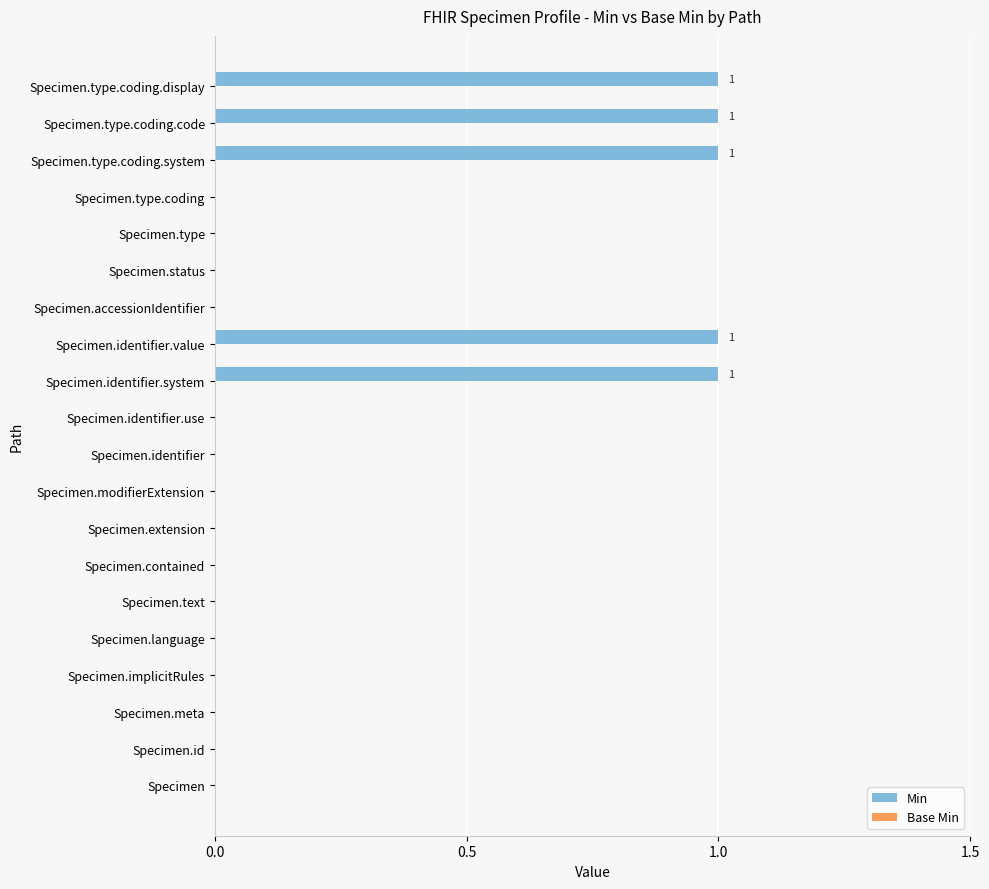

Approximately how many times larger is the value at Specimen.type.coding.code compared to Specimen.identifier.value?

1.0